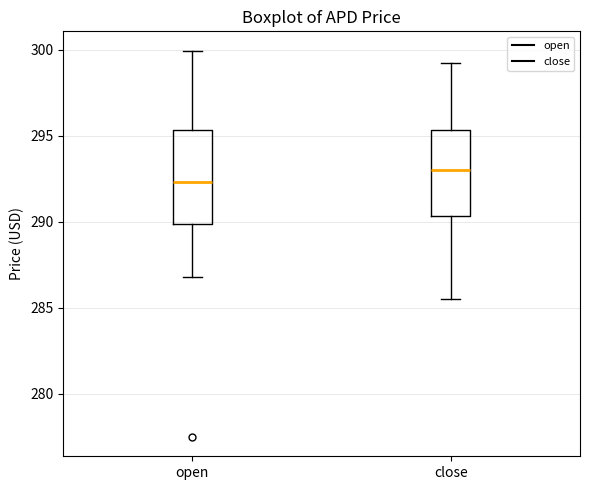

Where does the median line of the box for open sit on the y-axis? The values are not printed on the chart, so give them approximately, as read against the axis.

292.5